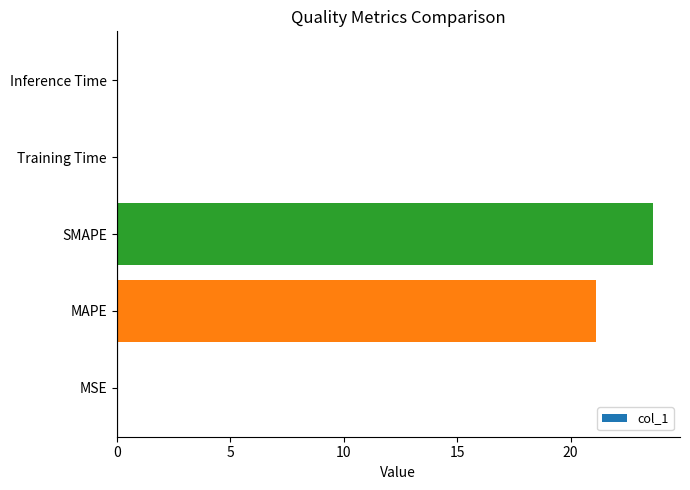

Does the chart contain stacked bars?

No